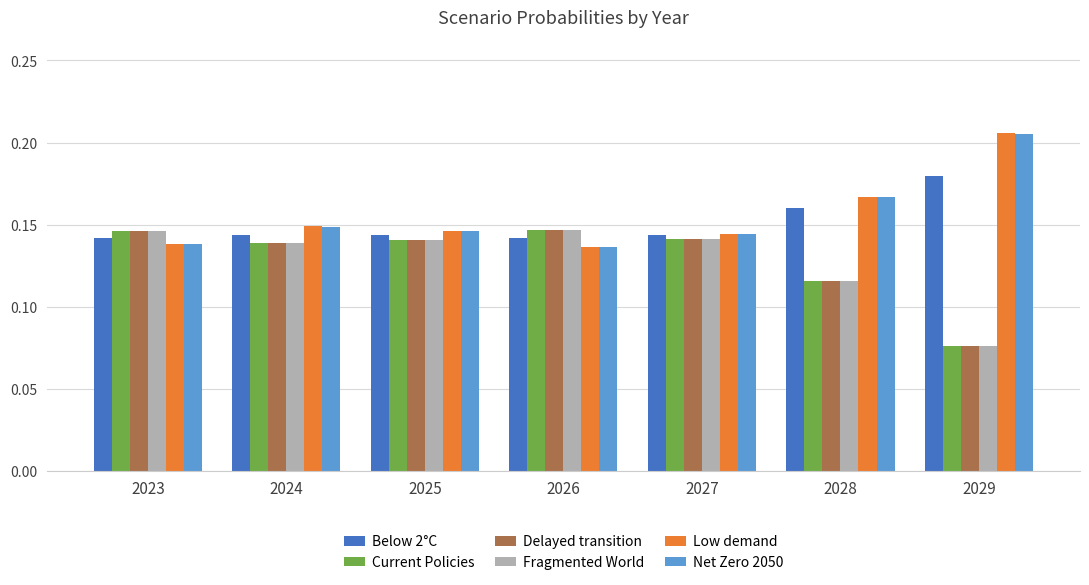

At which category does the chart reach its minimum across all series?

2029